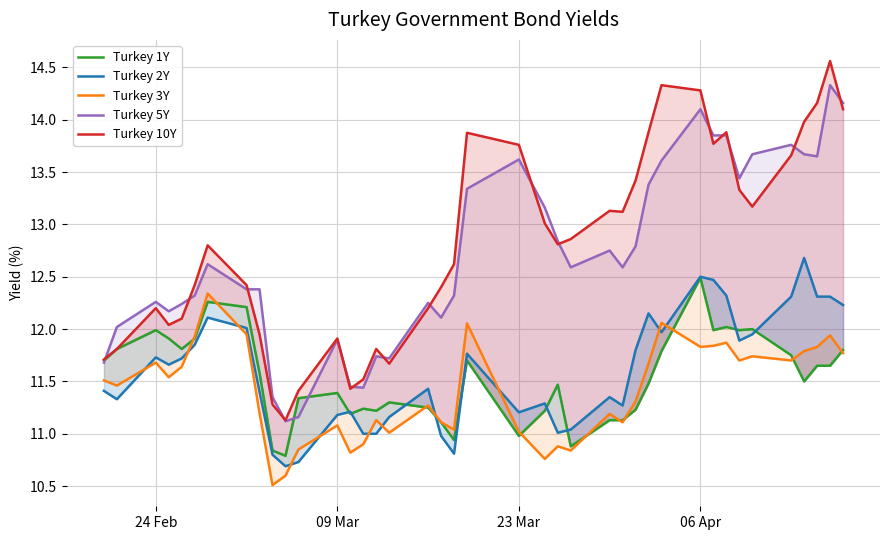

Reading right to left, what are all the values shown in this chart?

Turkey 1Y: 11.8	11.7	11.7	11.5	11.8	12.0	12.0	12.0	12.0	12.5	11.8	11.5	11.2	11.1	11.1	10.9	11.5	11.2	11.0	11.7	10.9	11.1	11.2	11.3	11.2	11.2	11.2	11.4	11.3	10.8	10.8	11.6	12.2	12.3	11.9	11.8	11.9	12.0	11.8	11.7
Turkey 2Y: 12.2	12.3	12.3	12.7	12.3	11.9	11.9	12.3	12.5	12.5	12.0	12.2	11.8	11.3	11.3	11.0	11.0	11.3	11.2	11.8	10.8	11.0	11.4	11.2	11.0	11.0	11.2	11.2	10.7	10.7	10.8	11.4	12.0	12.1	11.8	11.7	11.7	11.7	11.3	11.4
Turkey 3Y: 11.8	11.9	11.8	11.8	11.7	11.7	11.7	11.9	11.8	11.8	12.1	11.7	11.3	11.1	11.2	10.8	10.9	10.8	11.0	12.1	11.0	11.1	11.3	11.0	11.1	10.9	10.8	11.1	10.8	10.6	10.5	11.2	11.9	12.3	11.9	11.6	11.5	11.7	11.5	11.5
Turkey 5Y: 14.2	14.3	13.7	13.7	13.8	13.7	13.4	13.8	13.8	14.1	13.6	13.4	12.8	12.6	12.8	12.6	12.8	13.2	13.6	13.3	12.3	12.1	12.2	11.7	11.7	11.4	11.4	11.9	11.2	11.1	11.3	12.4	12.4	12.6	12.3	12.2	12.2	12.3	12.0	11.7
Turkey 10Y: 14.1	14.6	14.2	14.0	13.7	13.2	13.3	13.9	13.8	14.3	14.3	13.9	13.4	13.1	13.1	12.9	12.8	13.0	13.8	13.9	12.6	12.4	12.2	11.7	11.8	11.5	11.4	11.9	11.4	11.1	11.3	11.9	12.4	12.8	12.4	12.1	12.0	12.2	11.8	11.7